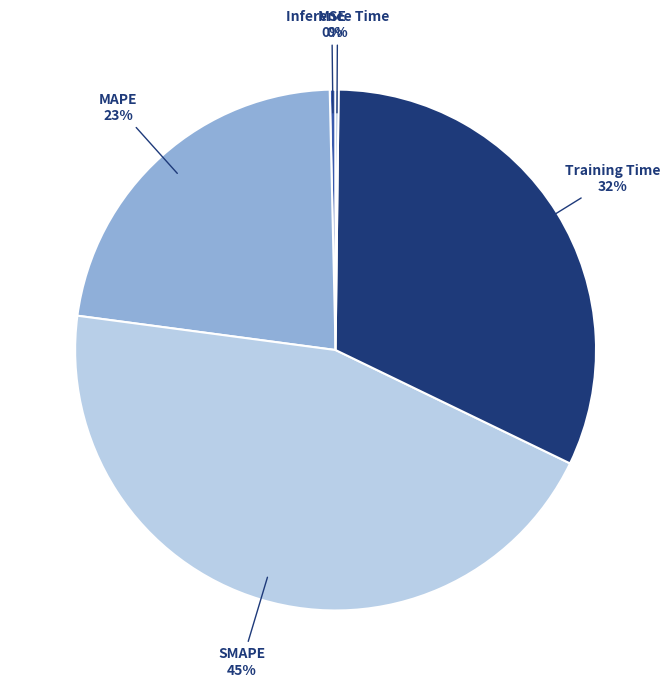

What is the largest slice in the pie chart?

SMAPE